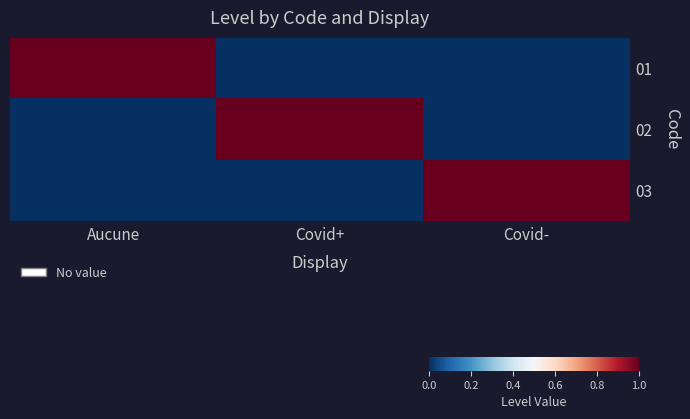

At which category is the sum across all series the highest?

Aucune